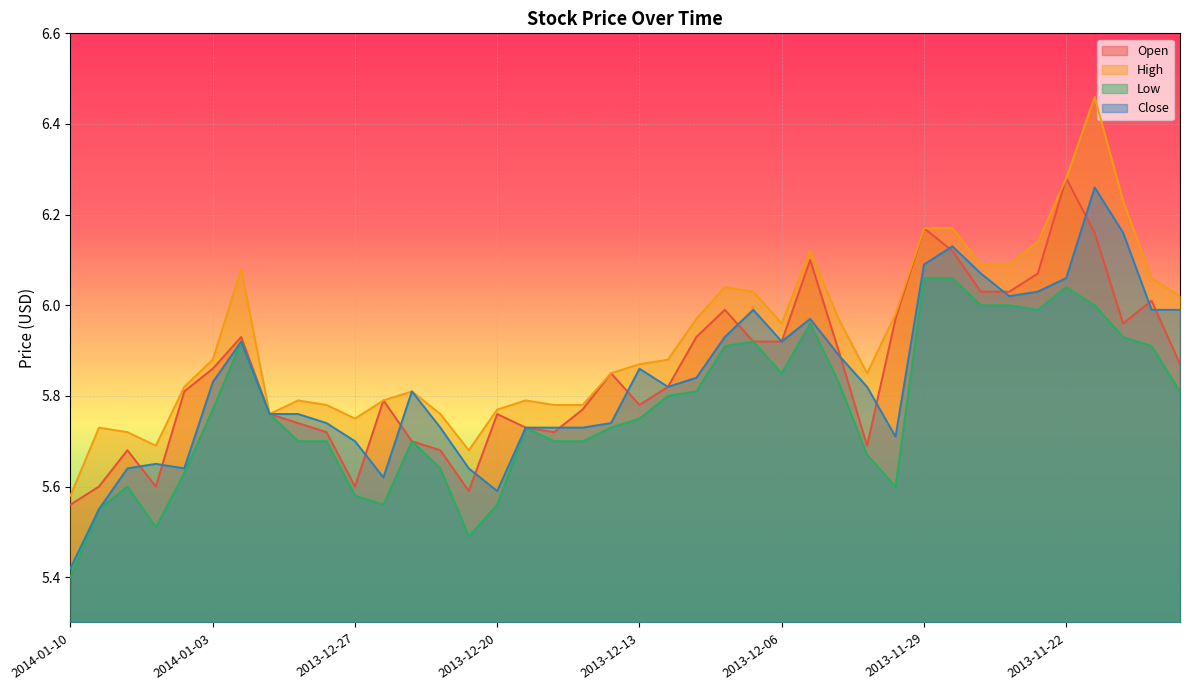

What is the difference between the maximum and minimum values in the Open series?

0.7